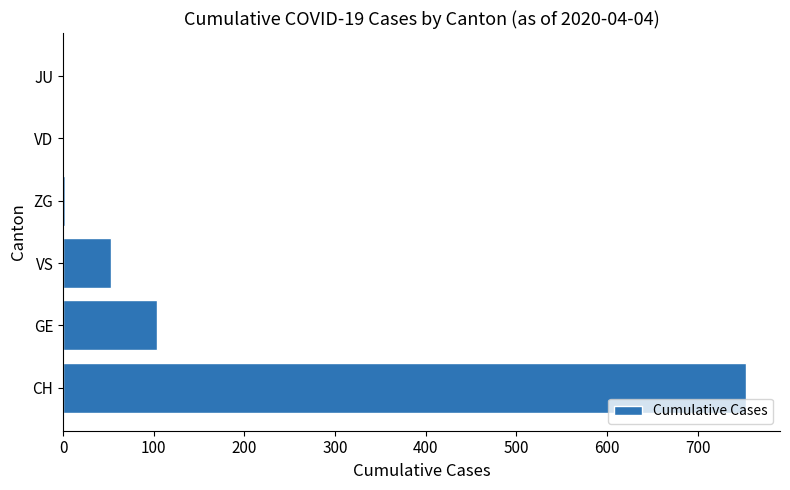

Are the bars grouped side by side (vs. stacked)?

No